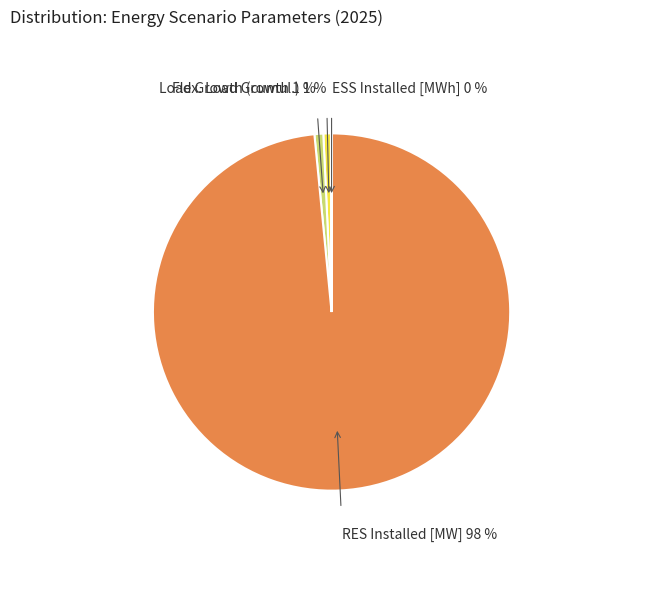

What is the largest slice in the pie chart?

RES Installed [MW]